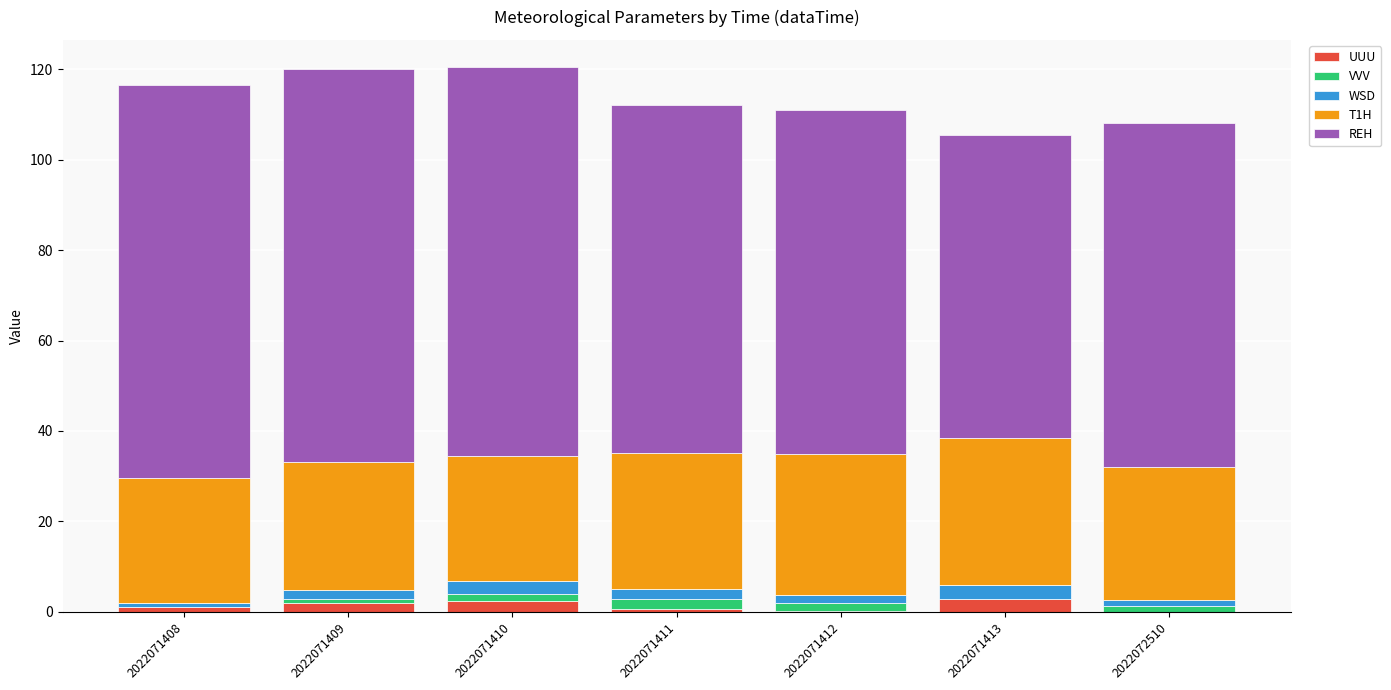

The T1H series shows 28.3 at 2022071409. True or false?

True